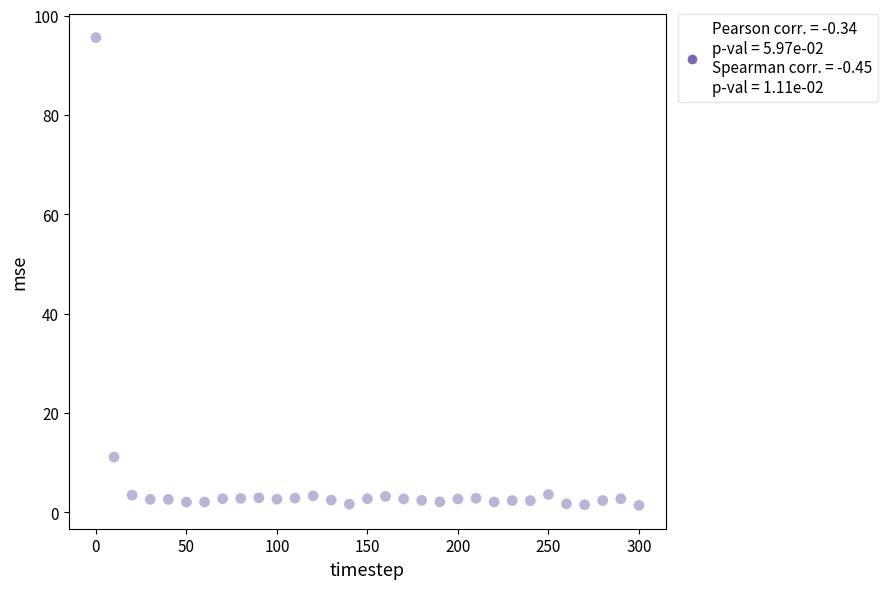

What Y value in the scatter plot is closest to 48?

11.1